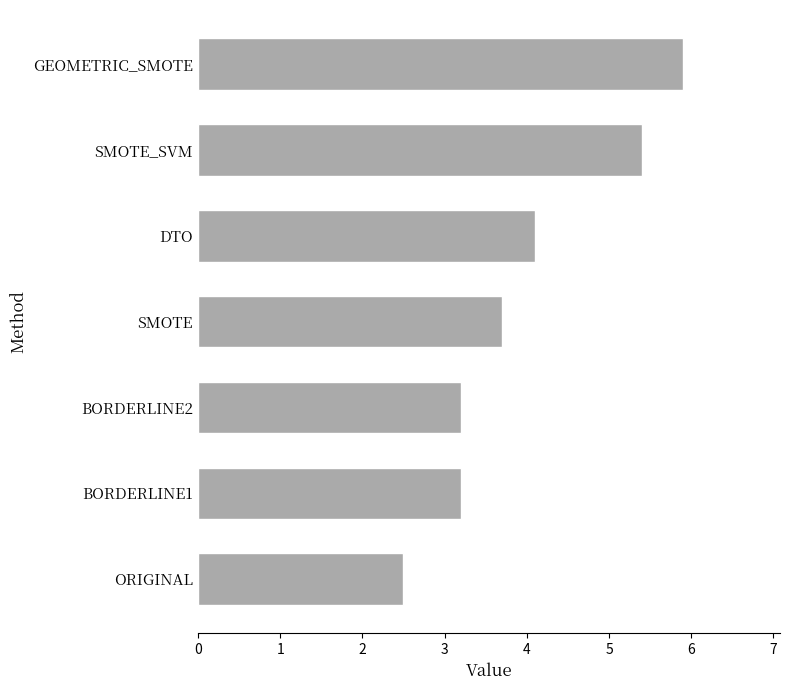

What is the change in value from ORIGINAL to BORDERLINE2?

+0.7